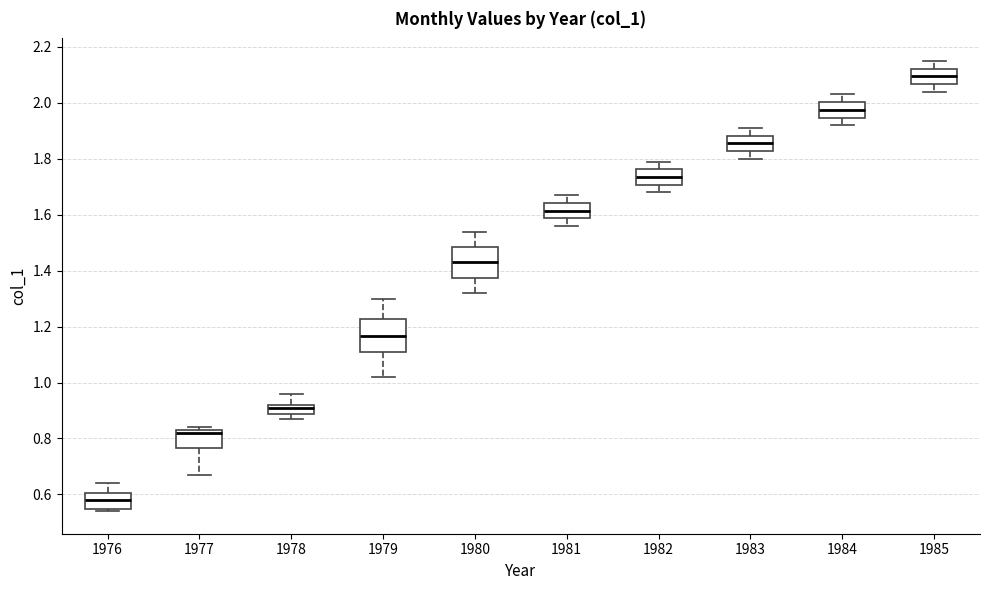

Reading left to right, transcribe this box plot: for each box, give where its median line is, the range the box spans, and where its two whiskers end, as read against the y-axis. The values are not printed on the chart, so give them approximately, as read against the axis.

1976: median 0.58, box 0.54 to 0.60, whiskers 0.54 (just below the box's lower edge) to 0.64
1977: median 0.82, box 0.76 to 0.84, whiskers 0.68 to 0.84 (just above the box's upper edge)
1978: median 0.92 (just below the box's upper edge), box 0.88 to 0.92, whiskers 0.88 (below the box's lower edge) to 0.96
1979: median 1.16, box 1.10 to 1.22, whiskers 1.02 to 1.30
1980: median 1.44, box 1.38 to 1.48, whiskers 1.32 to 1.54
1981: median 1.62, box 1.58 to 1.64, whiskers 1.56 to 1.68
1982: median 1.74, box 1.70 to 1.76, whiskers 1.68 to 1.80
1983: median 1.86, box 1.82 to 1.88, whiskers 1.80 to 1.92
1984: median 1.98, box 1.94 to 2.00, whiskers 1.92 to 2.04
1985: median 2.10, box 2.06 to 2.12, whiskers 2.04 to 2.16